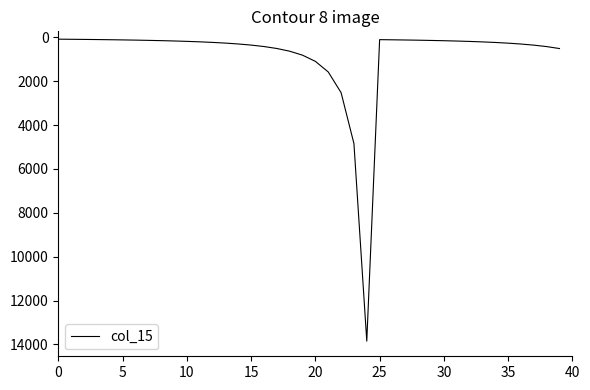

What is the greatest value displayed?

13847.1